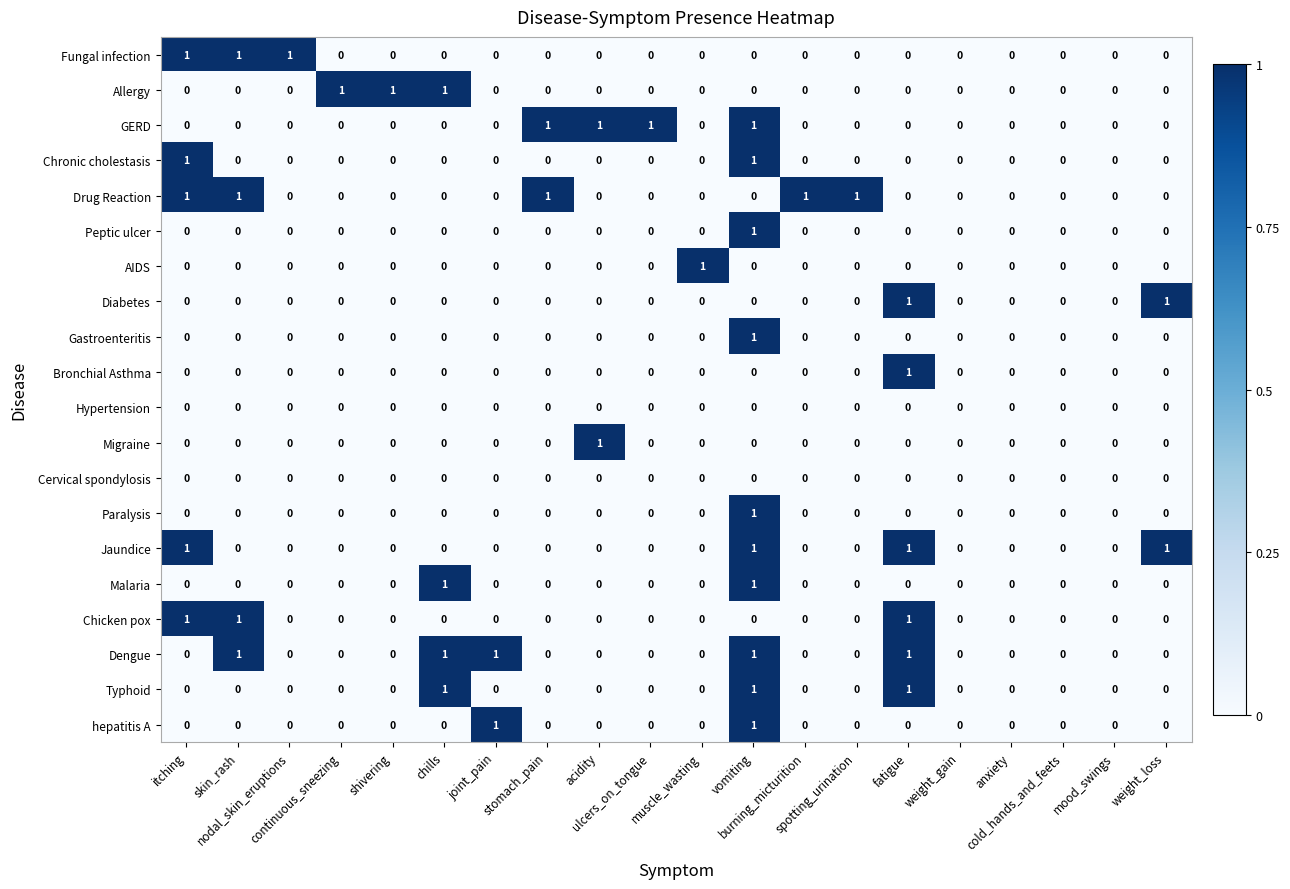

Count the Diabetes values in the range 0 to 1.

20